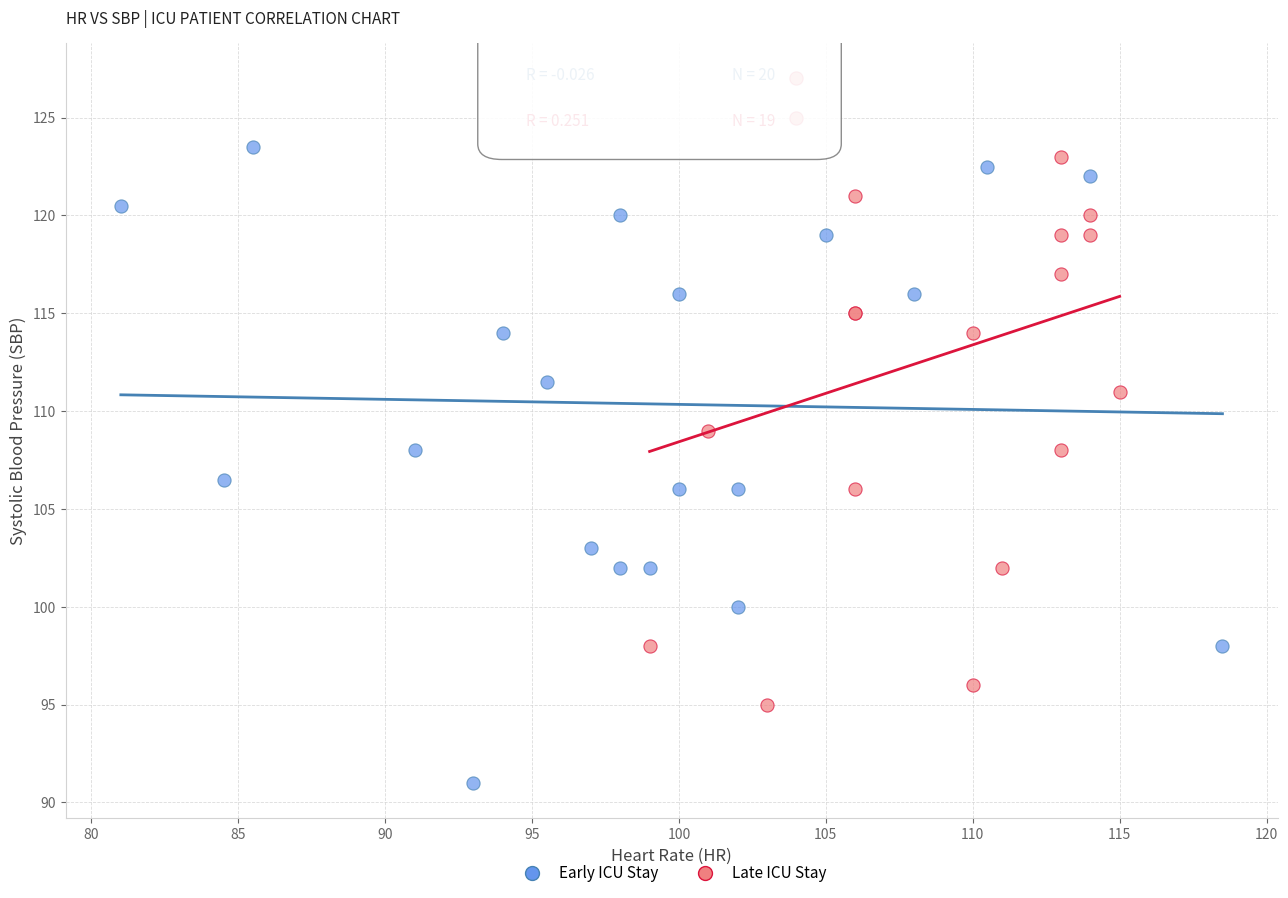

Which series reaches the minimum Y coordinate?

Early ICU Stay